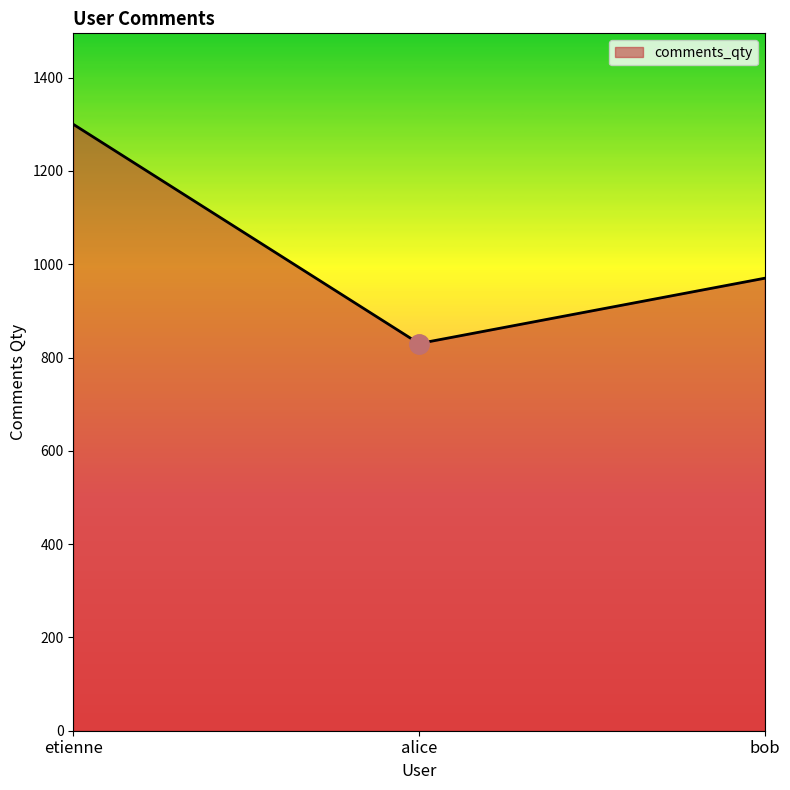

At which category does the chart reach its minimum across all series?

alice